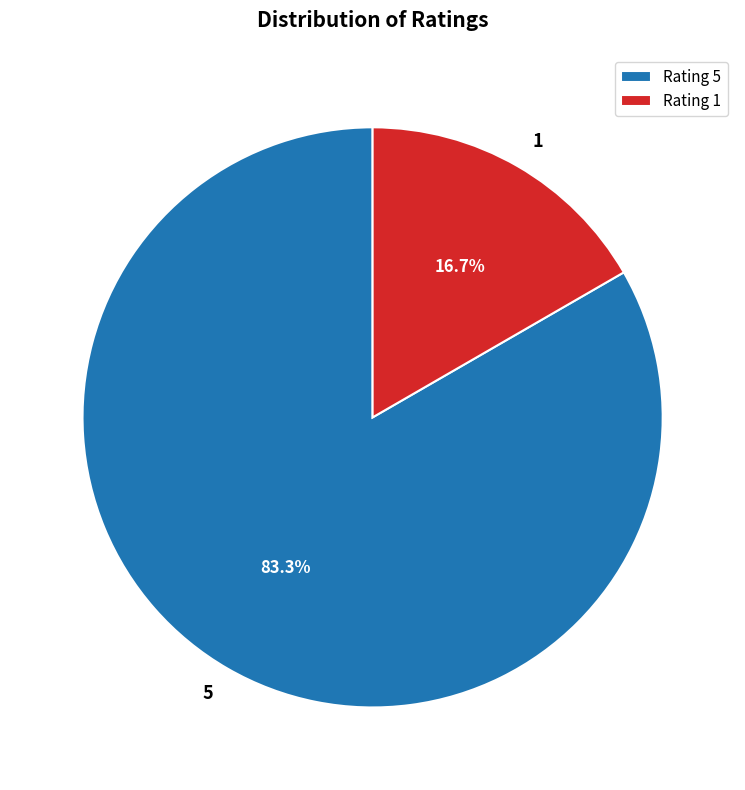

Combined, what portion of the pie is Rating 1 and Rating 5?

100.0%